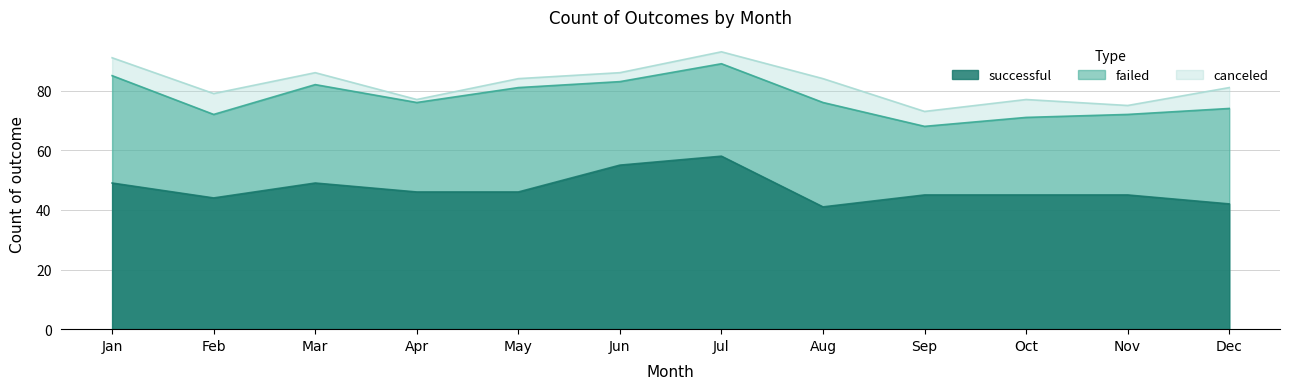

Where is the first local maximum for successful?

Mar